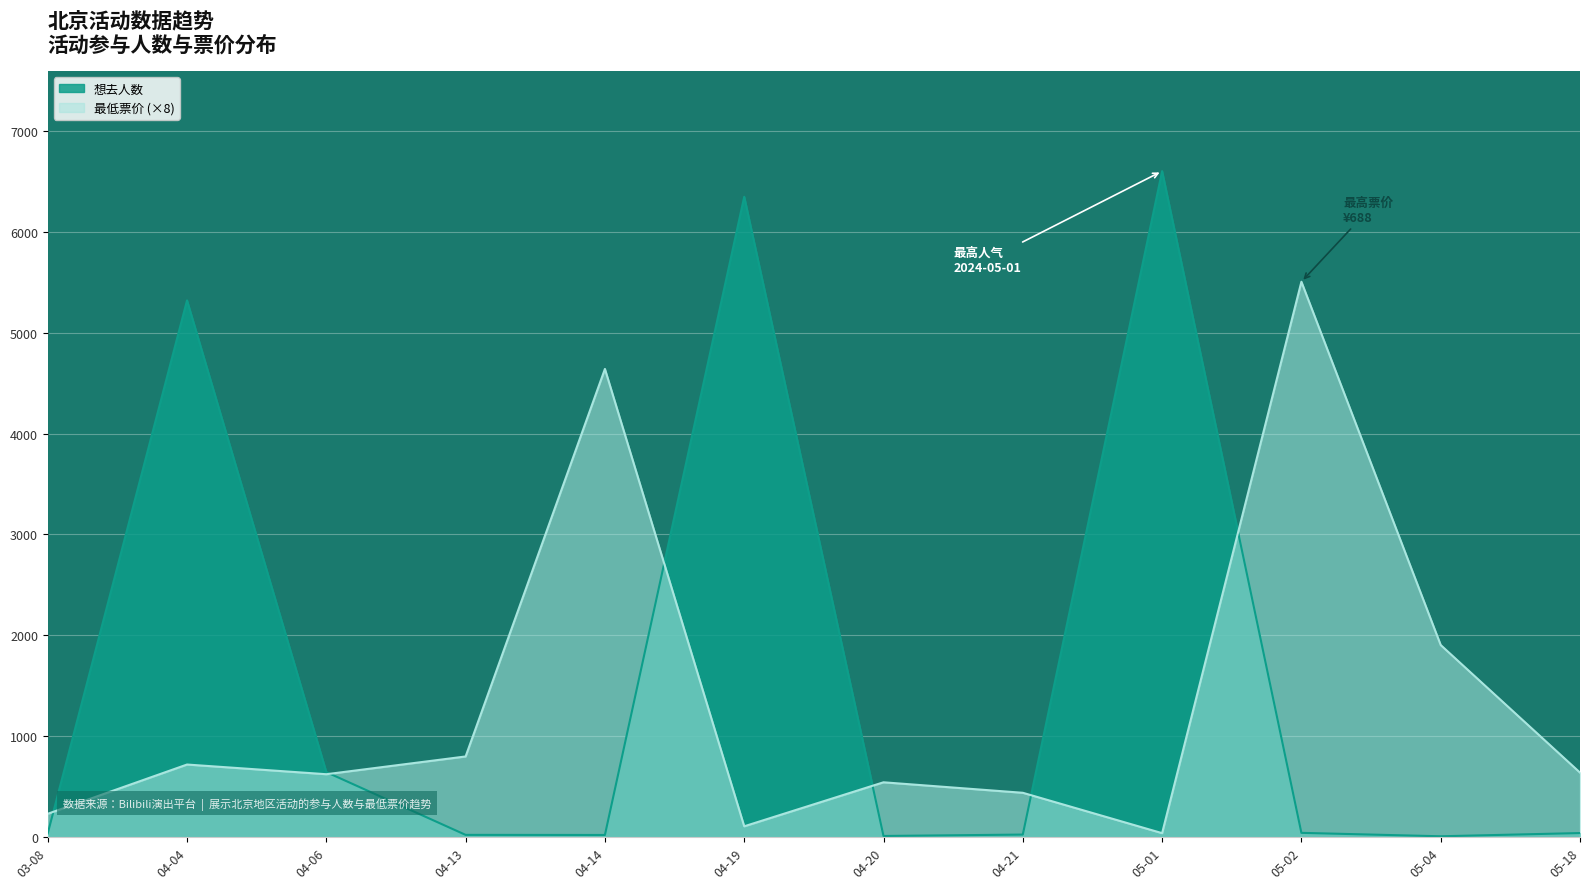

At how many categories does at least one series exceed 3751?

5